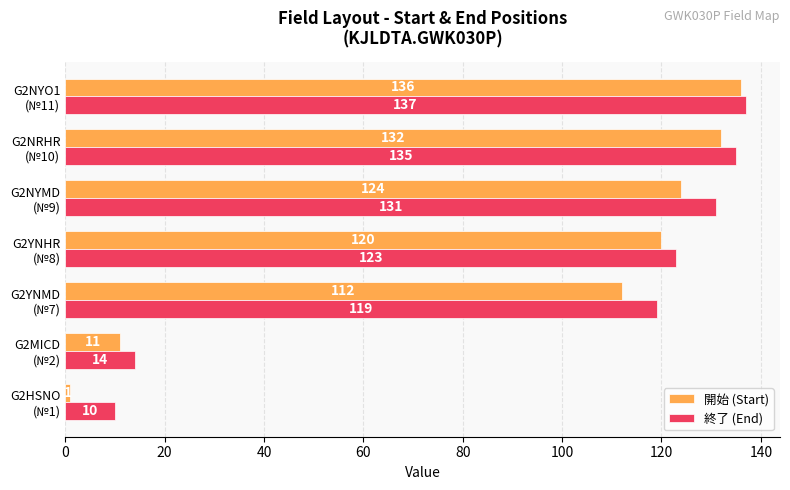

Which series has the widest spread of values?

開始 (Start)